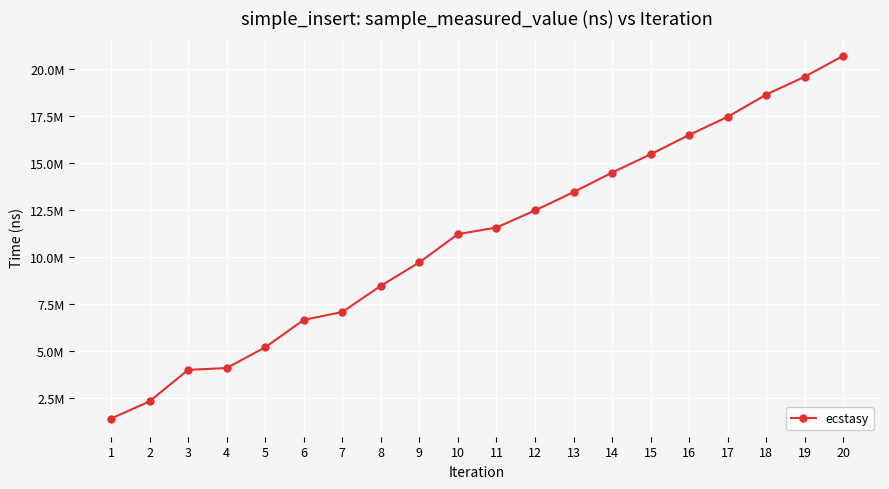

Does the chart have visible grid lines?

Yes